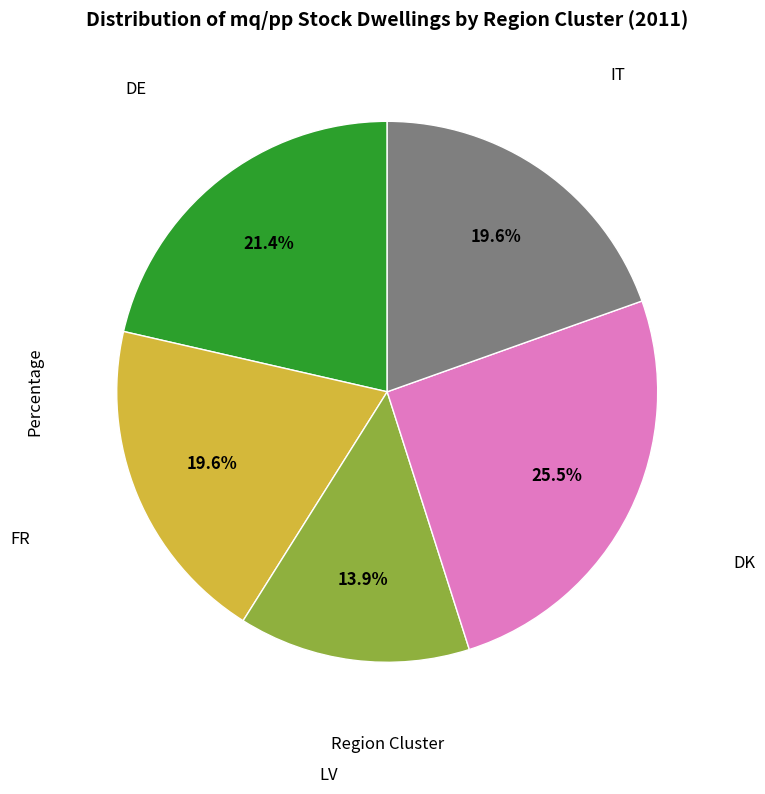

To the nearest percent, what is the difference between the largest and smallest slice percentages?

12%